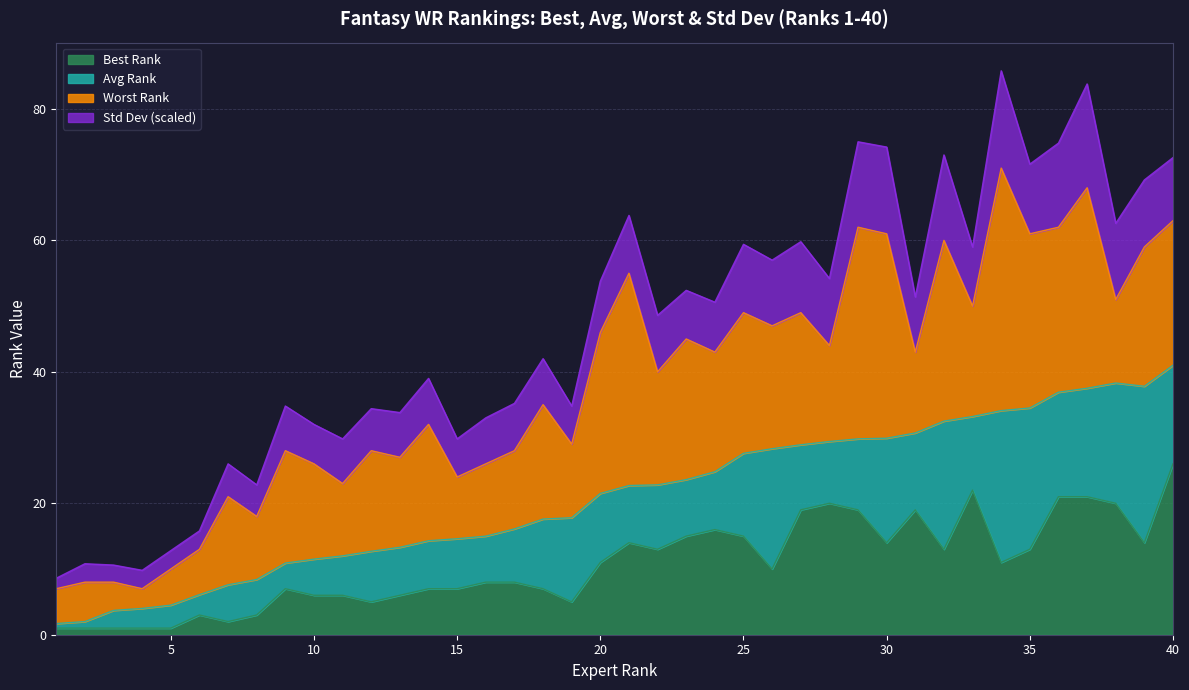

How many data points in Worst Rank are less than 43?

20